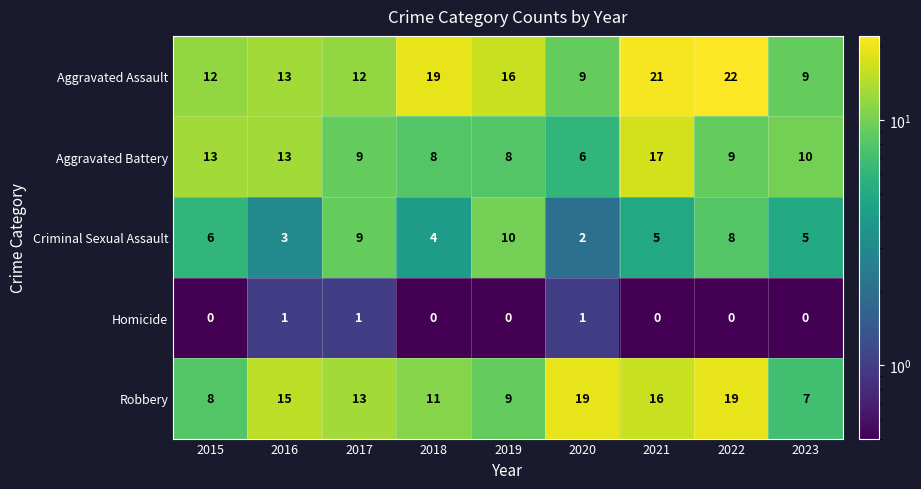

True or false: Aggravated Battery has a value of 13 at 2015.

True